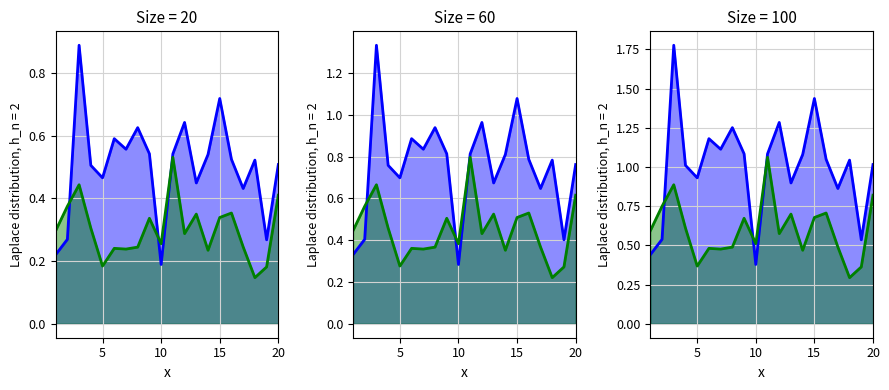

What value does the x1_line series have at 5?

0.5